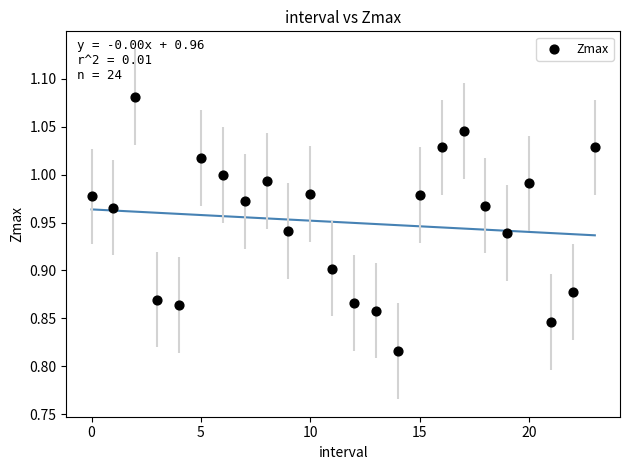

What is the range of Y values (max minus min)?

0.3